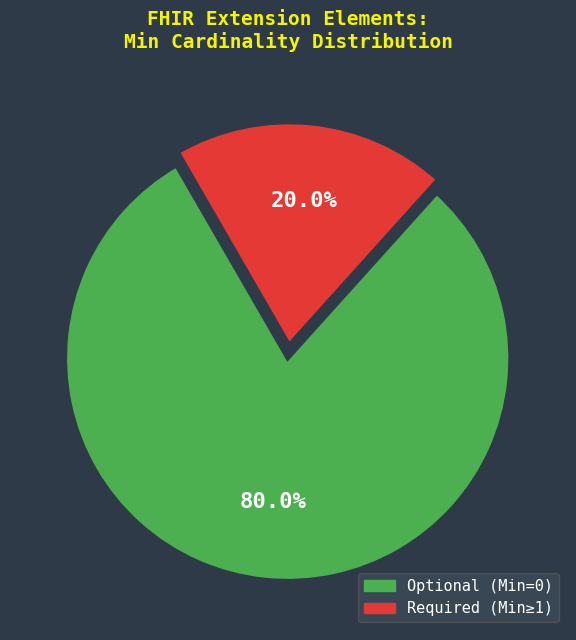

Which category accounts for the majority?

Optional (Min=0)